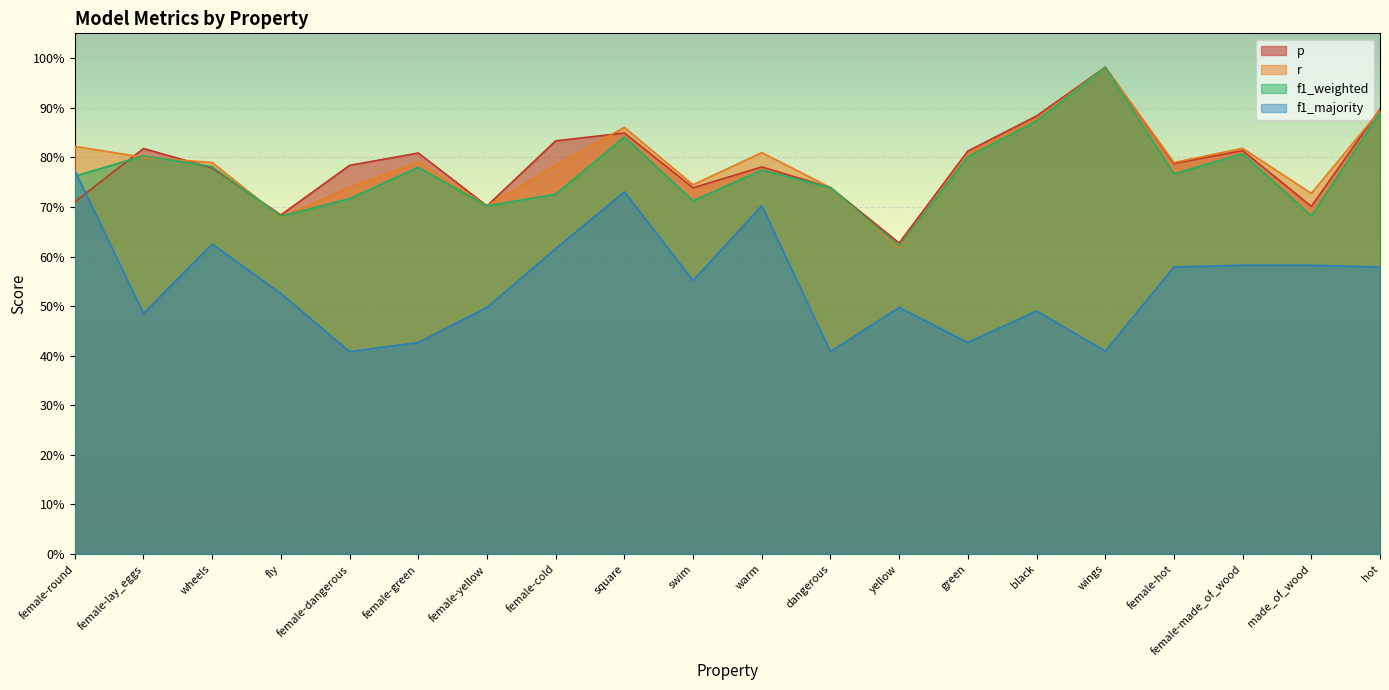

What is the spread (max minus min) of values at female-cold?

0.2